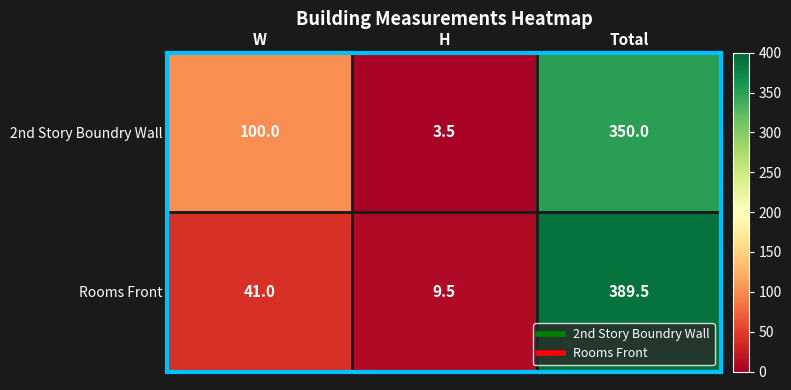

Reading left to right, extract all data points from this chart.

2nd Story Boundry Wall: W=100.0	H=3.5	Total=350.0
Rooms Front: W=41.0	H=9.5	Total=389.5